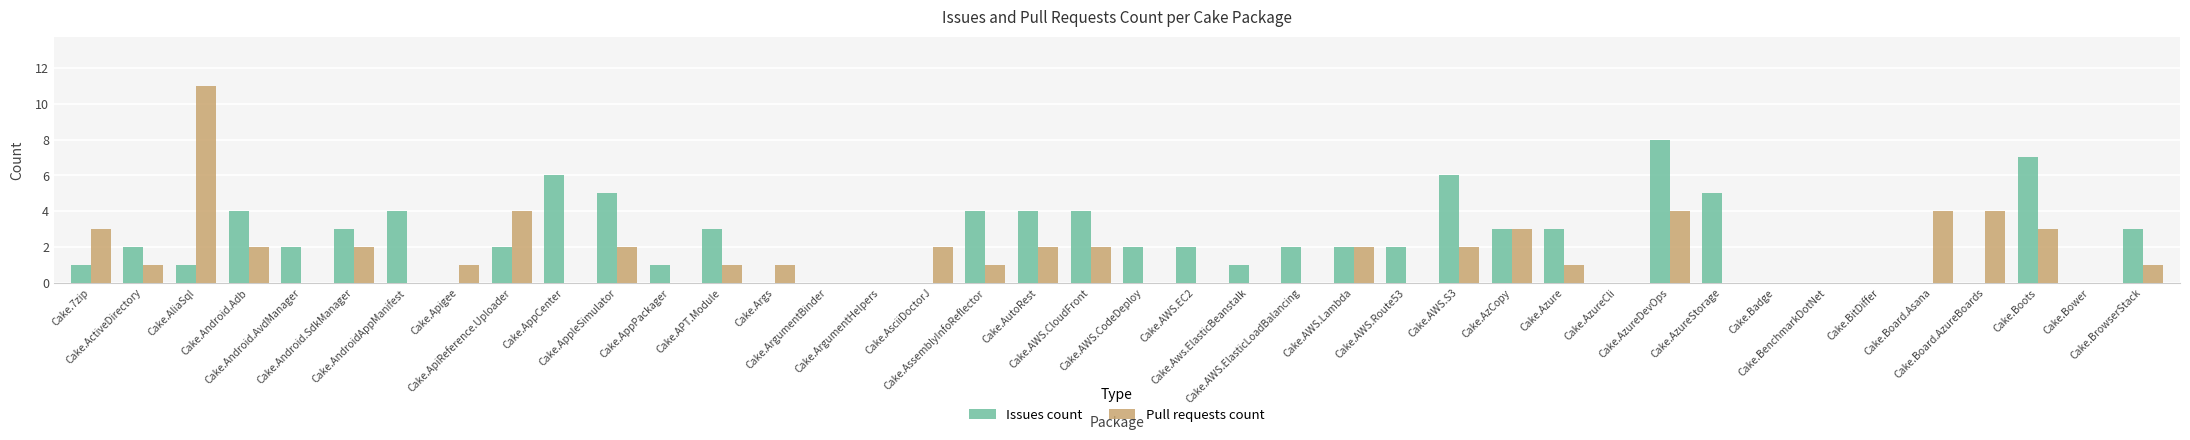

What is the average value of the Issues count series?

2